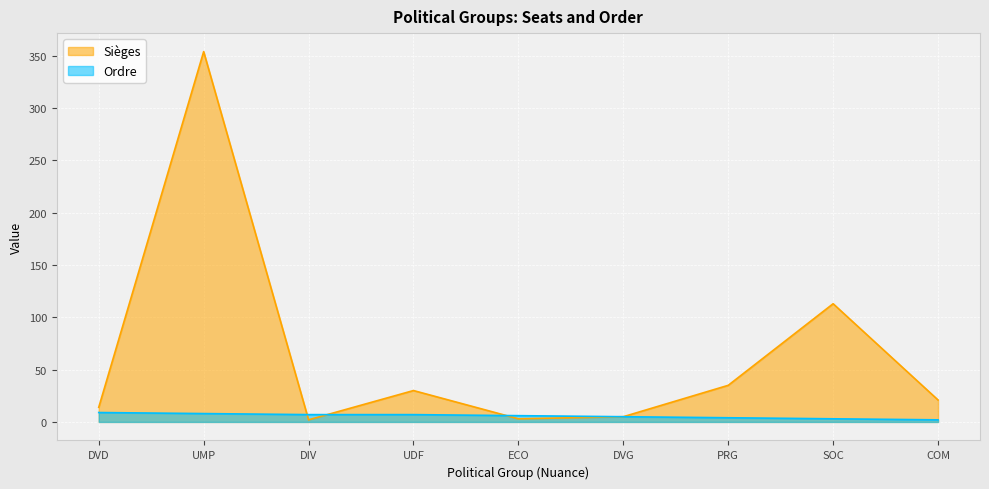

True or false: Sièges and Ordre intersect in this chart.

True